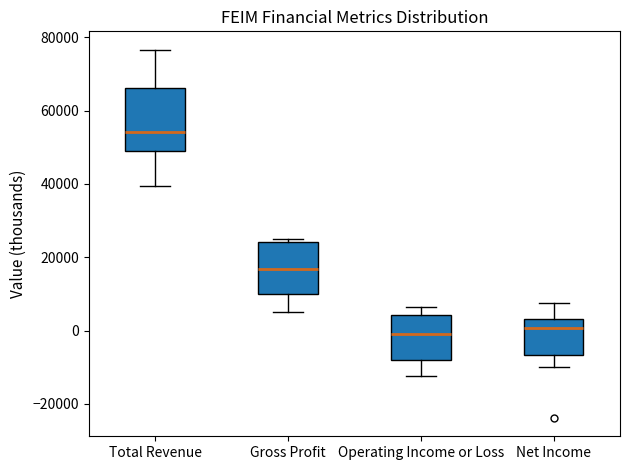

Where does the median line of the box for Gross Profit sit on the y-axis? The values are not printed on the chart, so give them approximately, as read against the axis.

16000